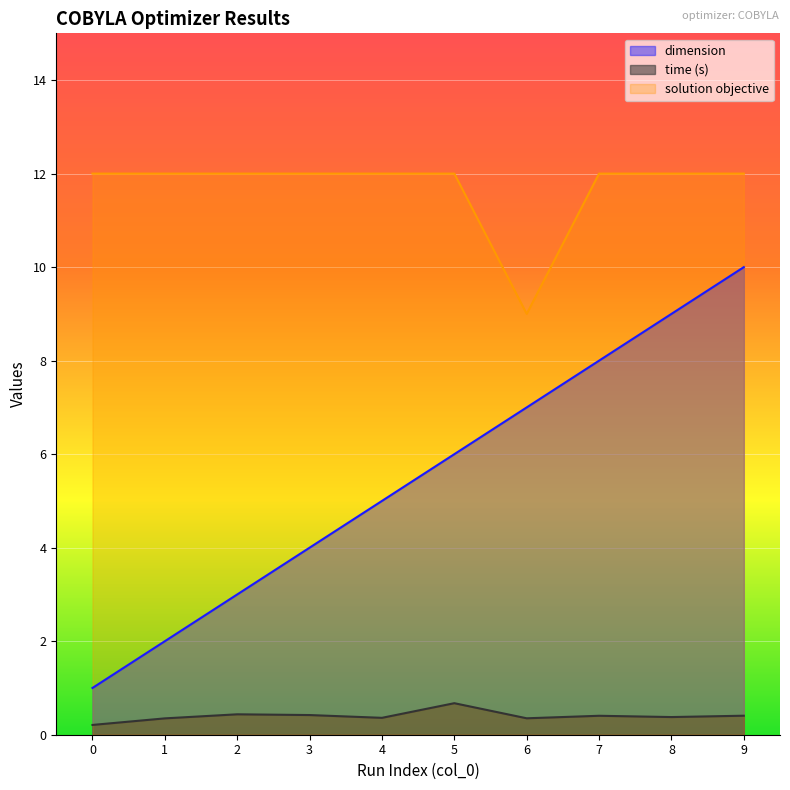

List the labels in order of solution objective value, largest first.

0, 1, 2, 3, 4, 5, 7, 8, 9, 6